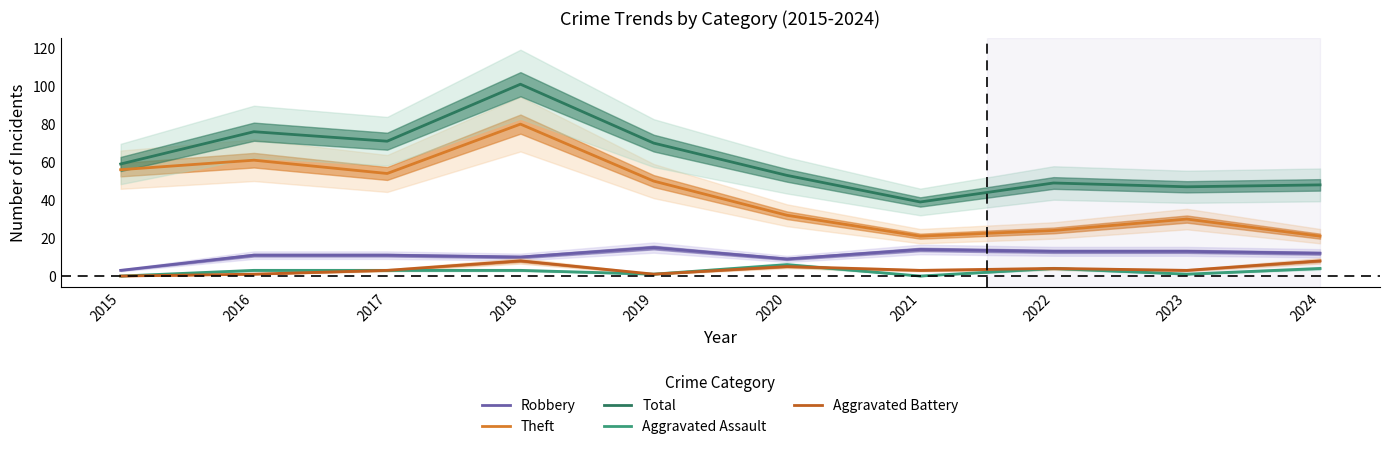

Where is the first local maximum for Aggravated Assault?

2020